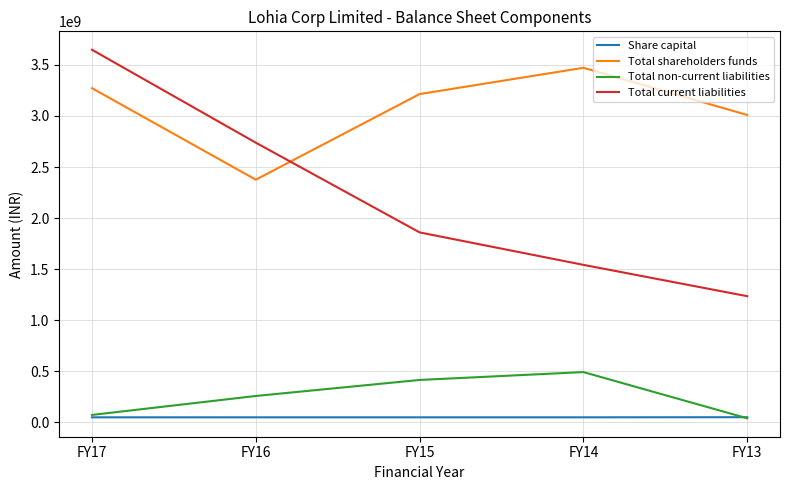

The value of Total current liabilities at FY14 is 2273560732. True or false?

False